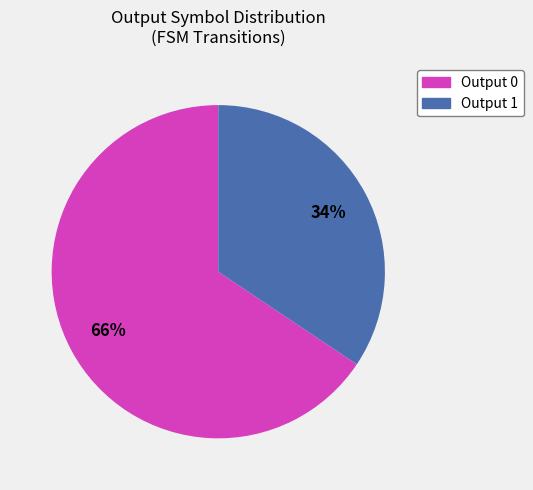

How many slices are in this pie chart?

2